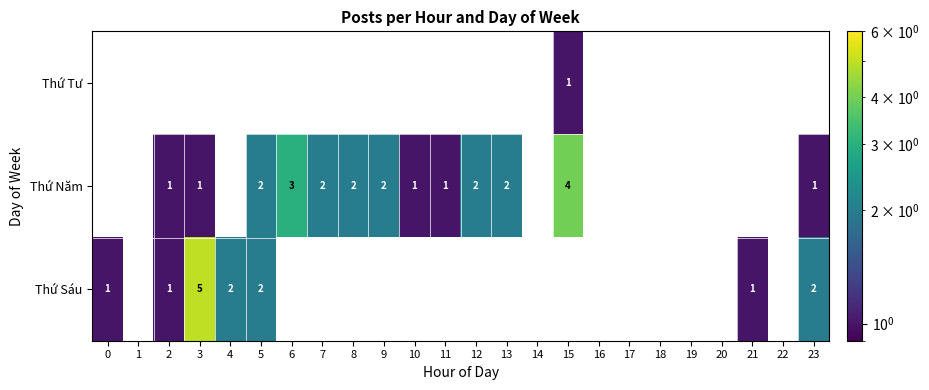

How many Thứ Năm values are between 0 and 2?

22